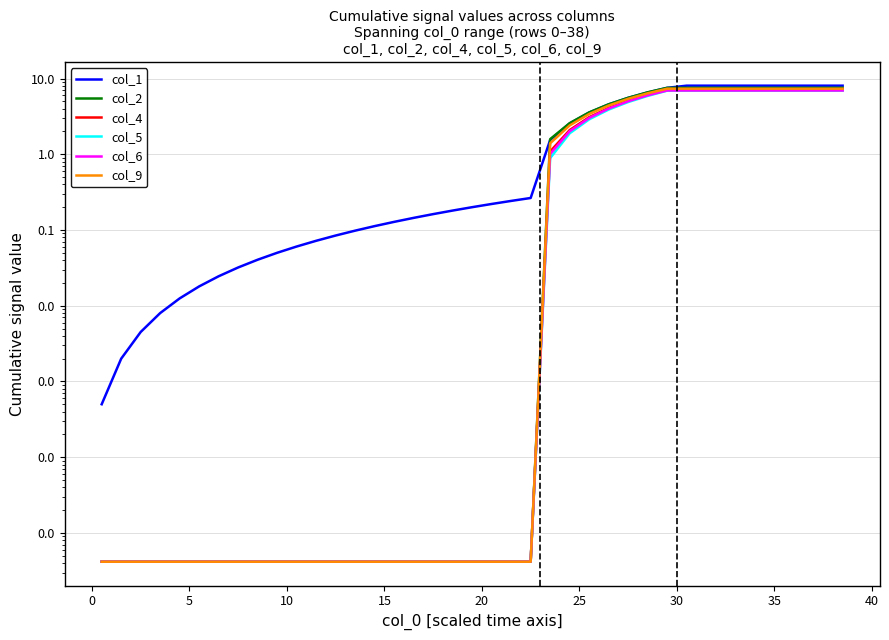

List the series in order of their peak value, lowest first.

col_5, col_6, col_4, col_9, col_2, col_1